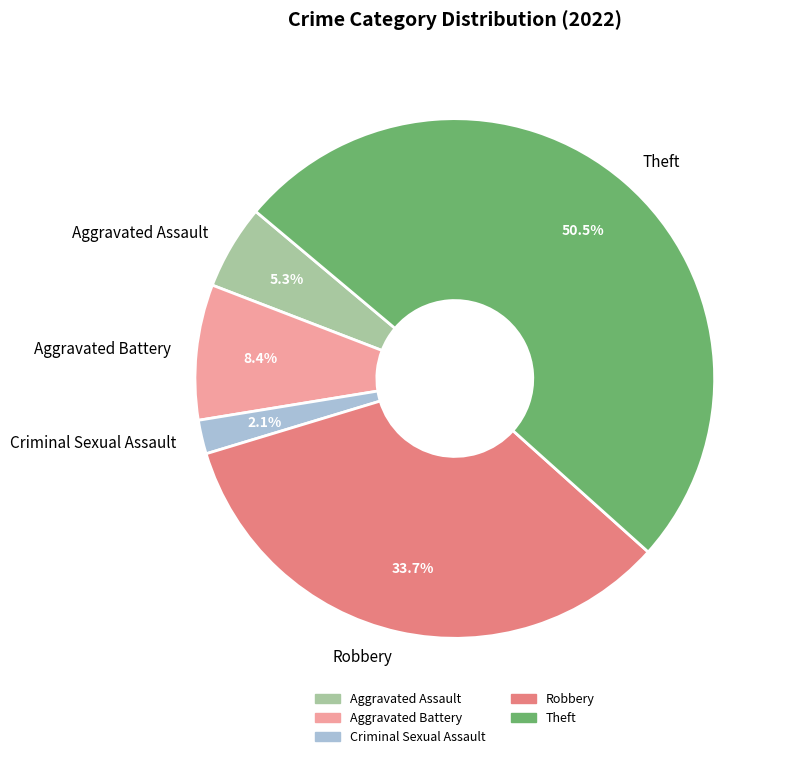

Which category accounts for the majority?

Theft